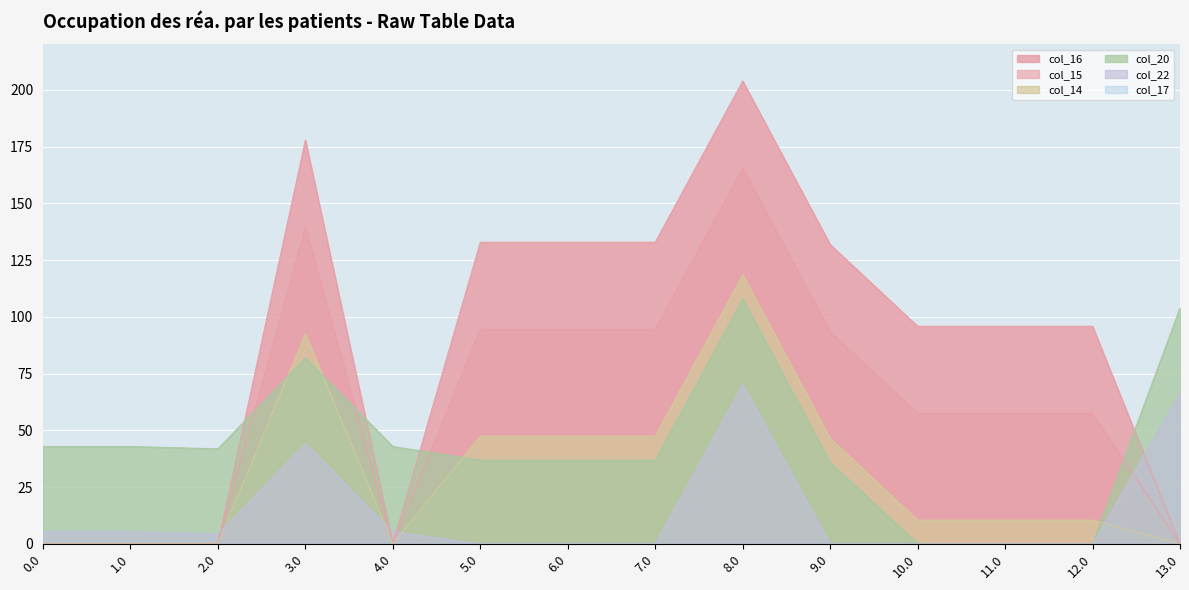

What is the difference between the maximum and minimum values in the col_16 series?

203.8